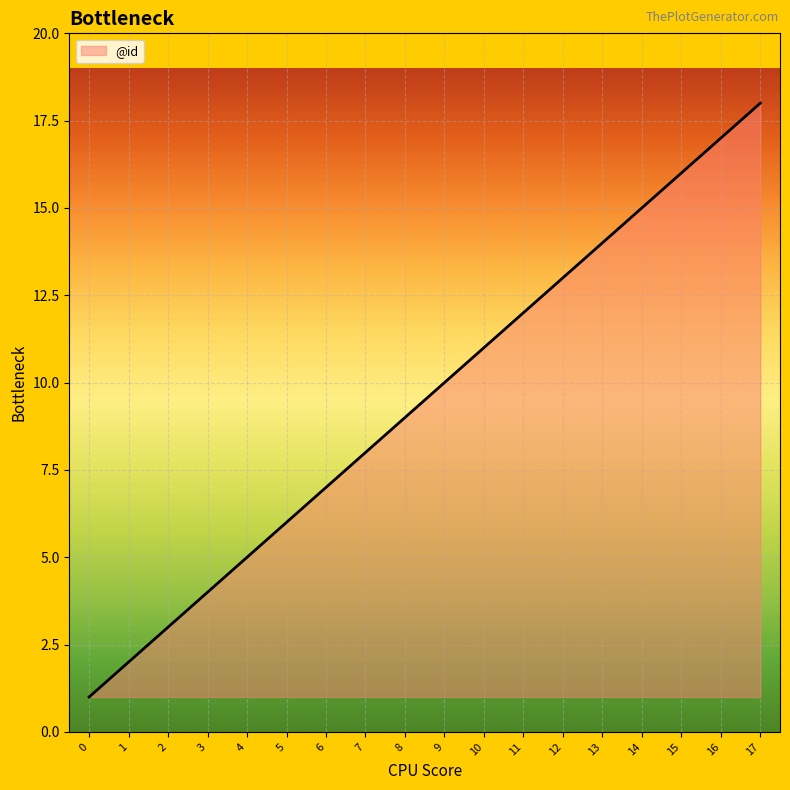

At which category does the chart reach its peak across all series?

17